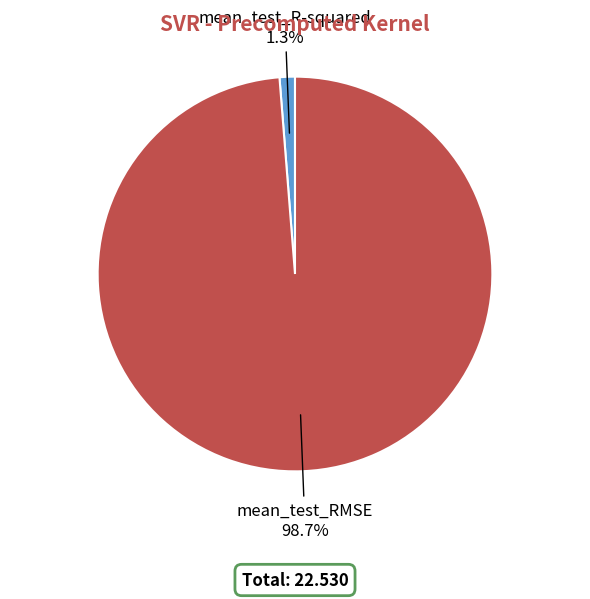

The mean_test_RMSE slice represents 99% of the pie. True or false?

True